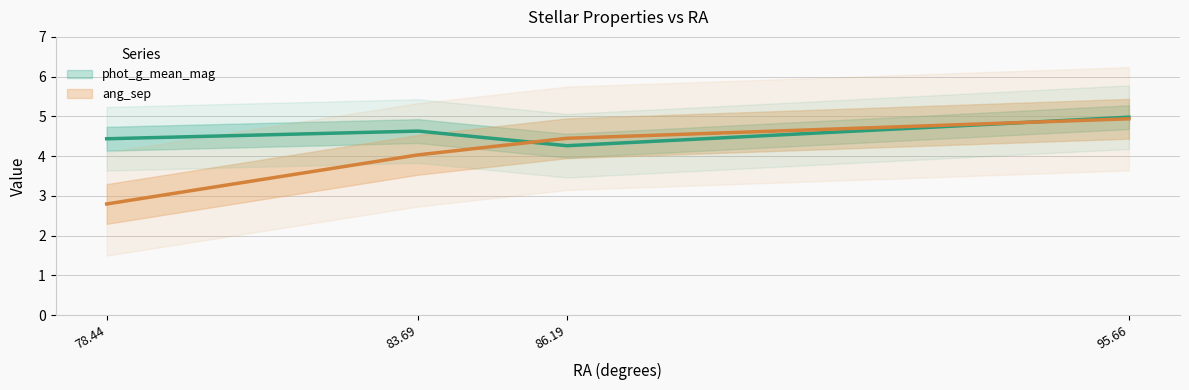

True or false: phot_g_mean_mag has a value of 7.0 at 78.44.

False